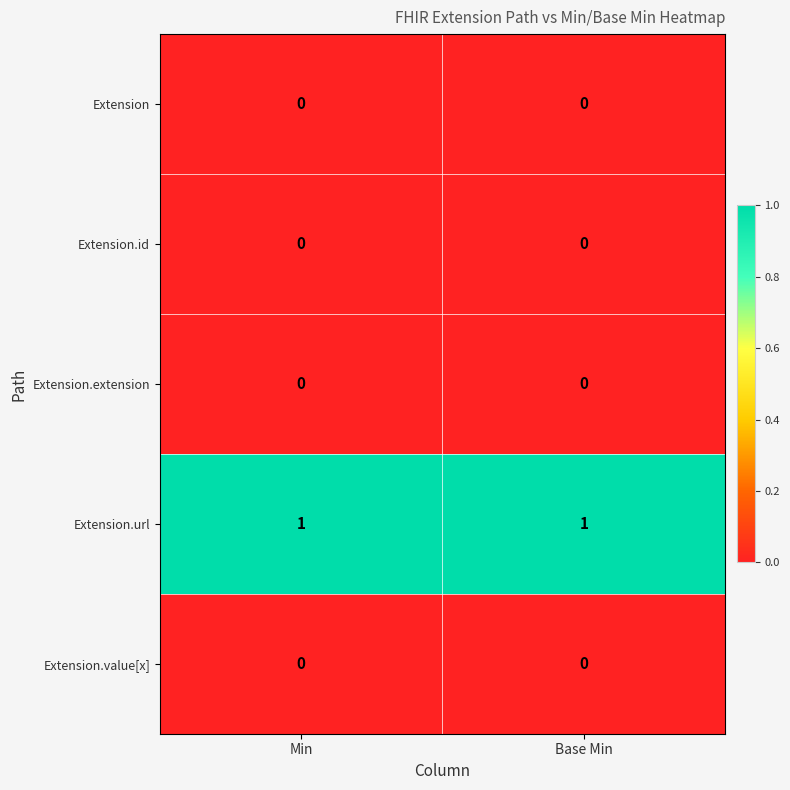

The value of Extension.value[x] at Base Min is 0. True or false?

True